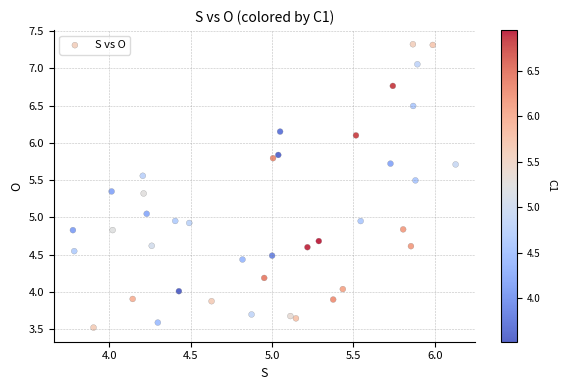

What is the range of X values (max minus min)?

2.4